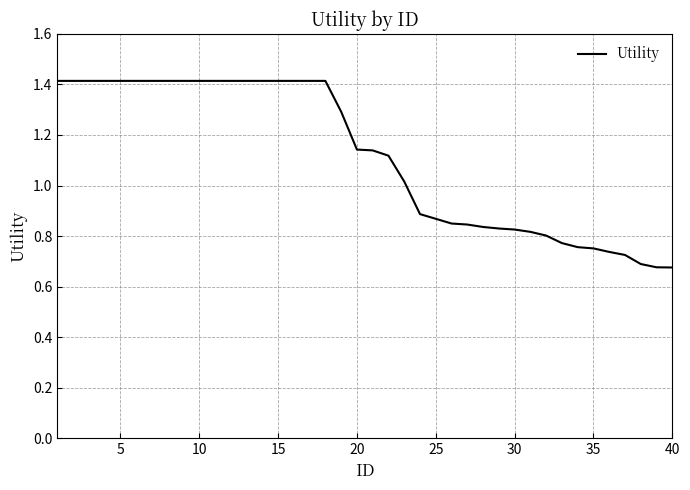

What is the maximum value shown in the chart?

1.4